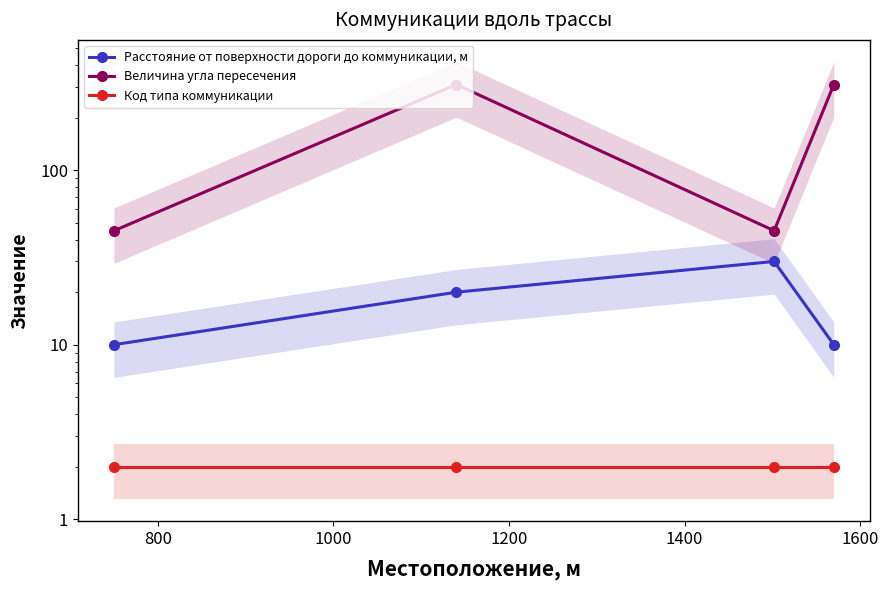

The value of Расстояние от поверхности дороги до коммуникации, м at 1200 is 17. True or false?

False